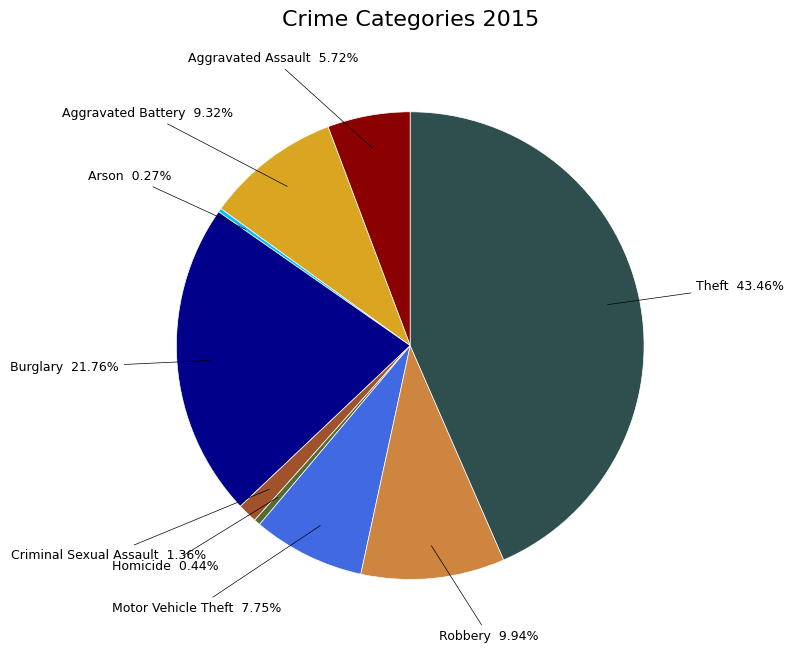

To the nearest percent, what is the difference between the largest and smallest slice percentages?

43%